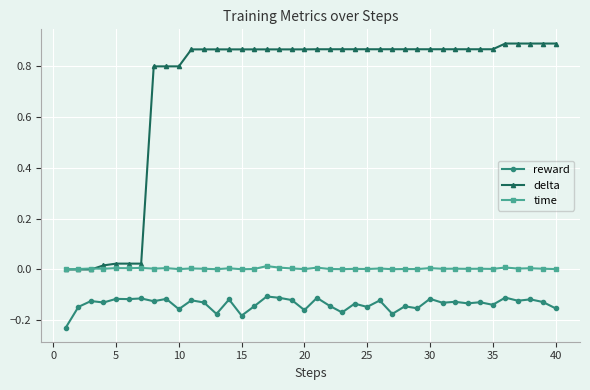

True or false: delta and reward cross at least once.

False